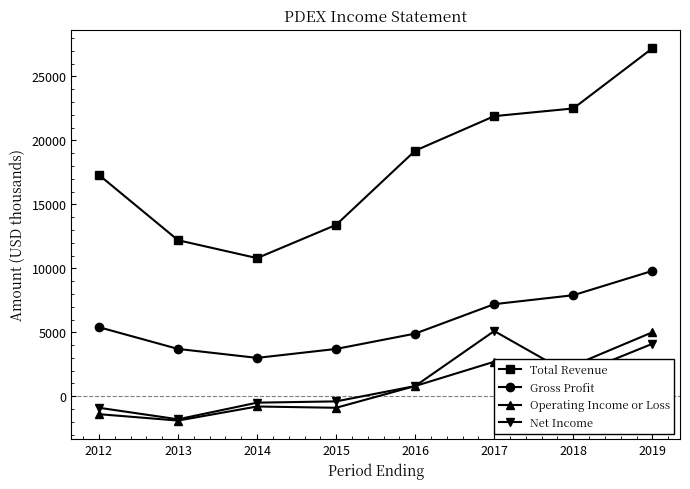

True or false: Gross Profit has more than 2 points higher than both neighbors.

False